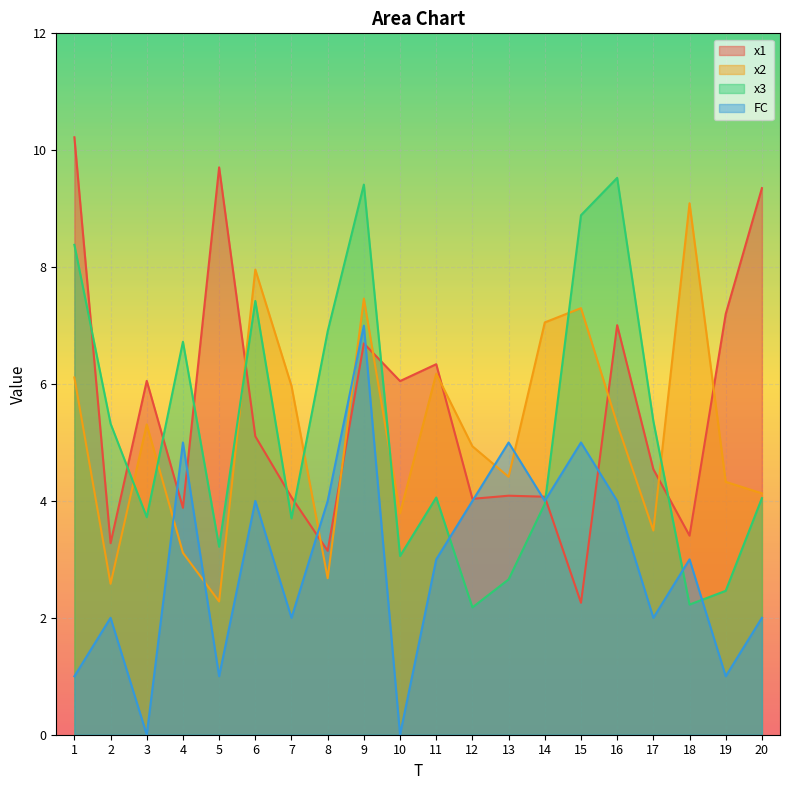

Rank the series by their maximum value, from highest to lowest.

x1, x3, x2, FC